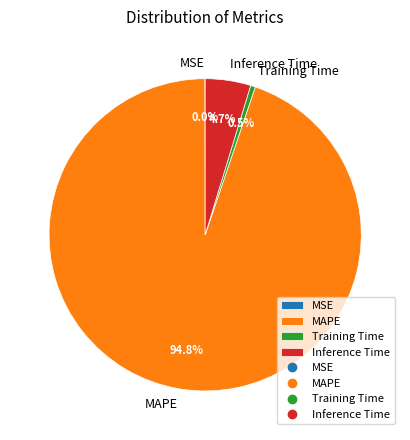

What portion of the pie excludes MAPE?

5.2%